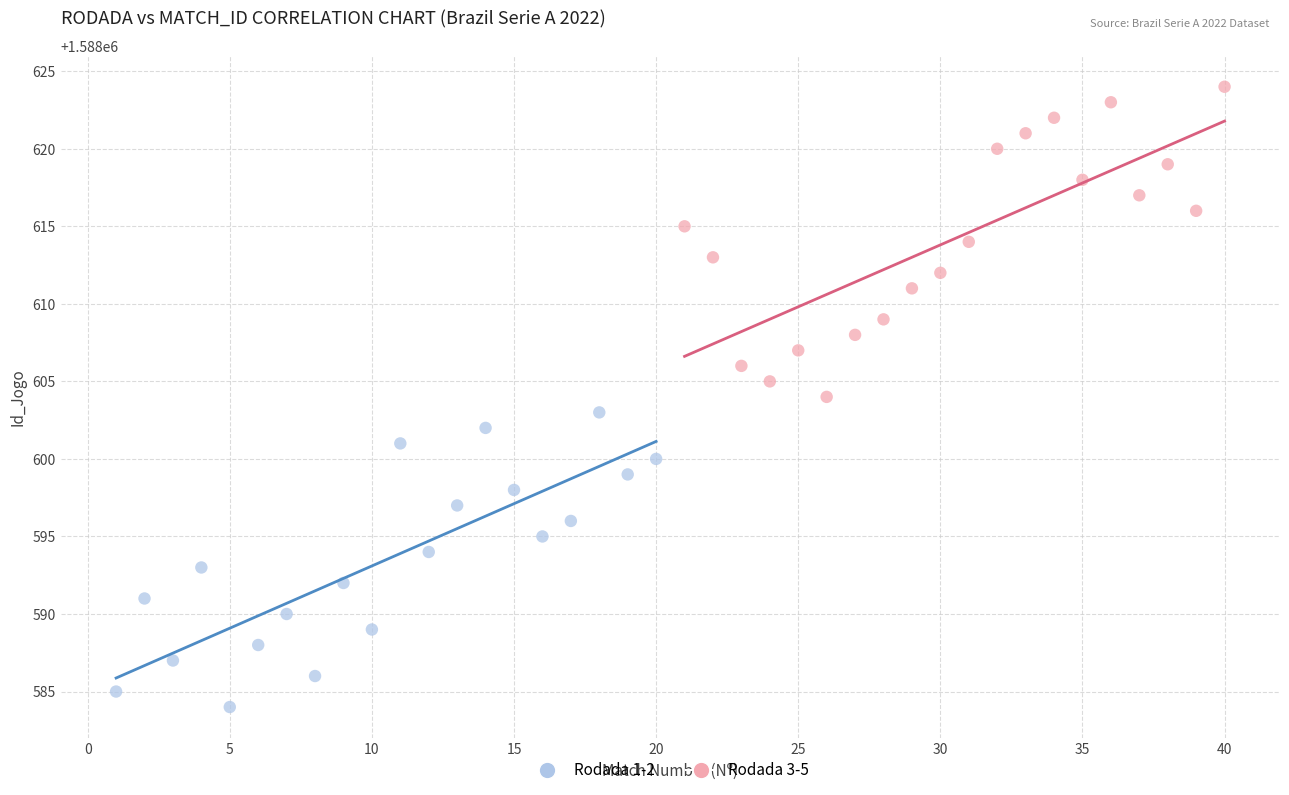

Which series contains the highest Y value?

Rodada 3-5